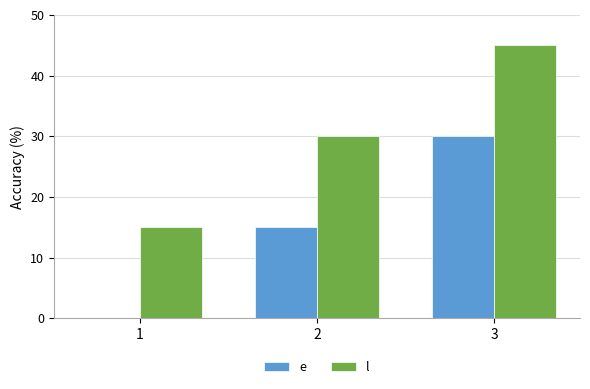

What are all the series names shown in the legend?

e, l